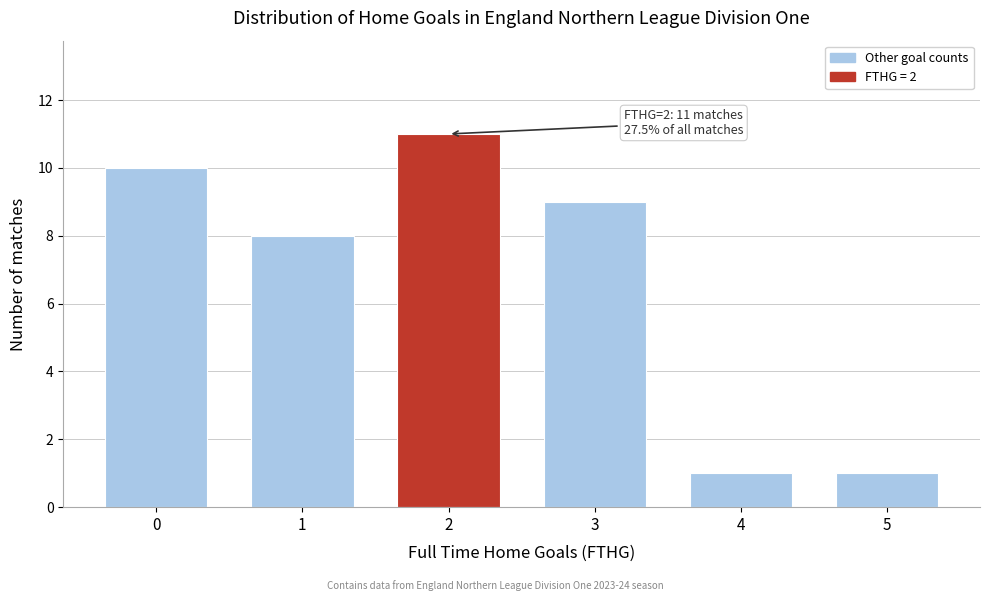

Reading left to right, transcribe all the data shown in this chart.

10	8	11	9	1	1